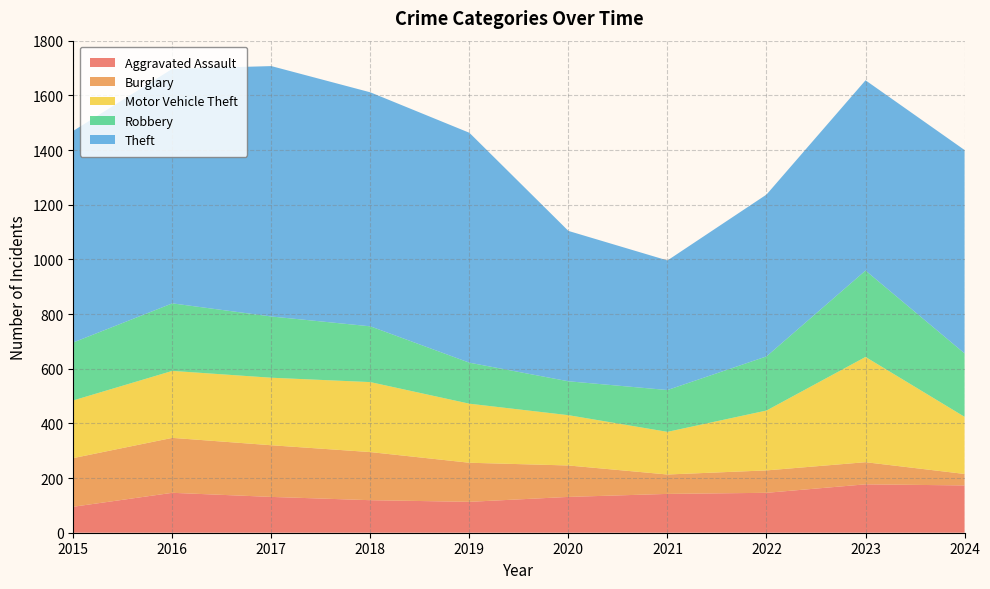

Reading left to right, extract all data points from this chart.

Aggravated Assault: 95	146	131	119	113	131	142	146	177	173
Burglary: 178	201	189	176	143	115	71	82	81	42
Motor Vehicle Theft: 211	245	247	256	216	184	156	219	385	209
Robbery: 212	247	224	204	150	124	153	198	316	232
Theft: 774	858	916	856	841	550	474	592	696	744